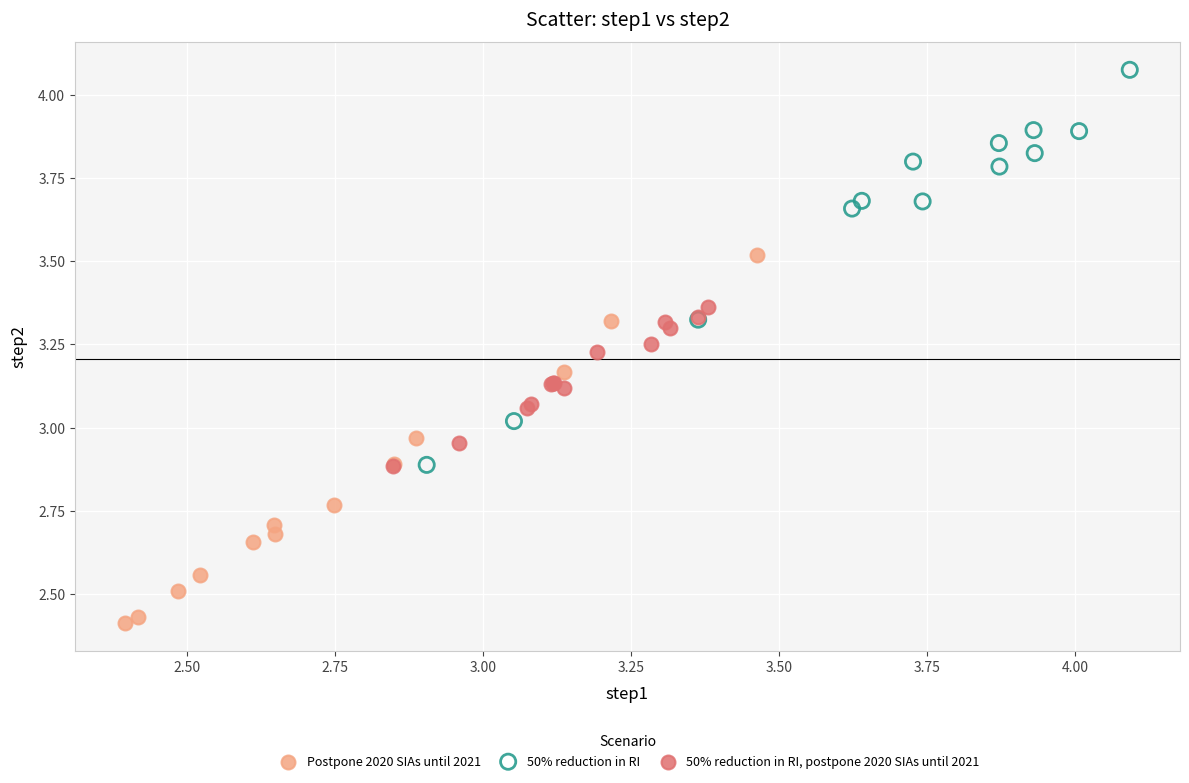

Which series contains the lowest Y value?

Postpone 2020 SIAs until 2021